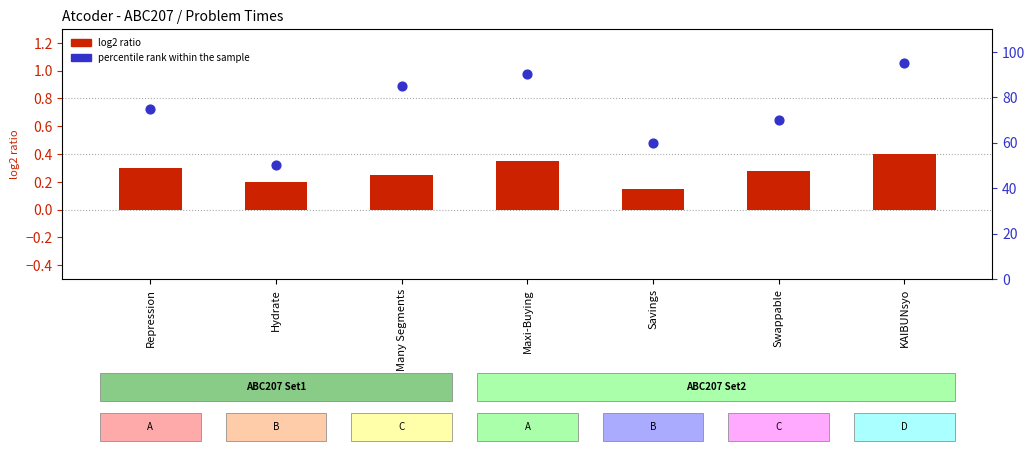

What are all the series names shown in the legend?

log2 ratio, percentile rank within the sample